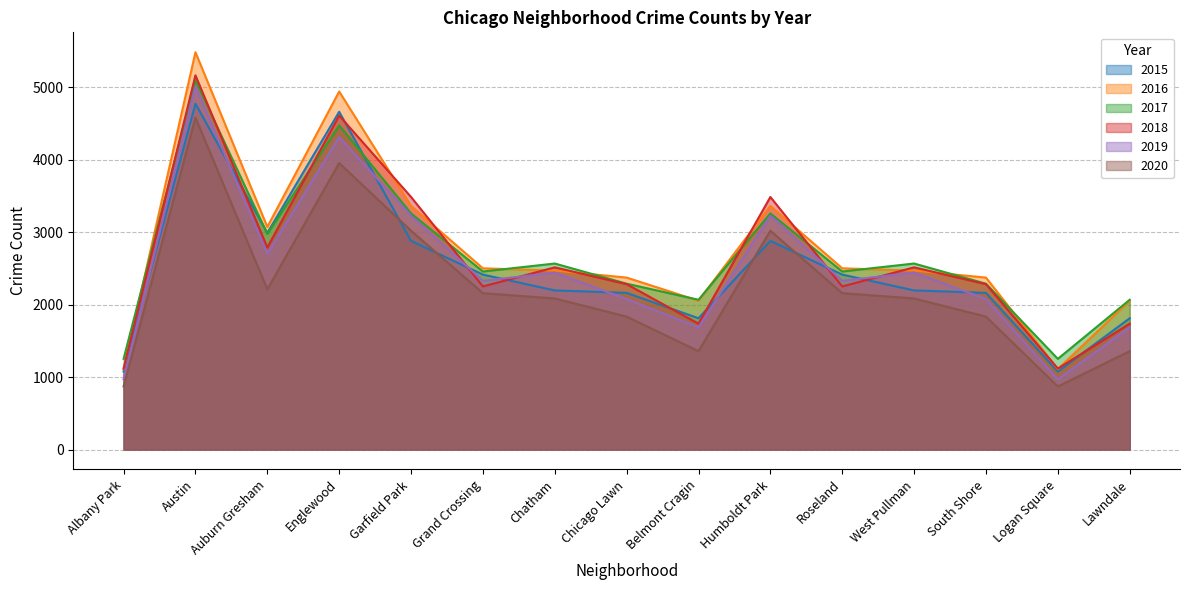

At Austin, list the series in order from smallest to largest.

2020, 2015, 2019, 2017, 2018, 2016